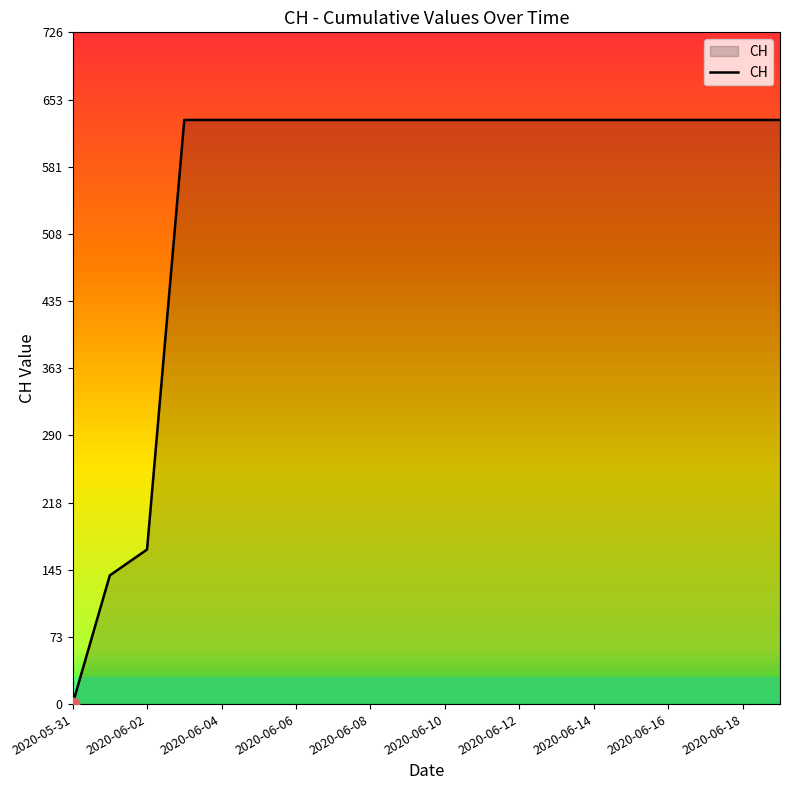

What is the maximum value shown in the chart?

631